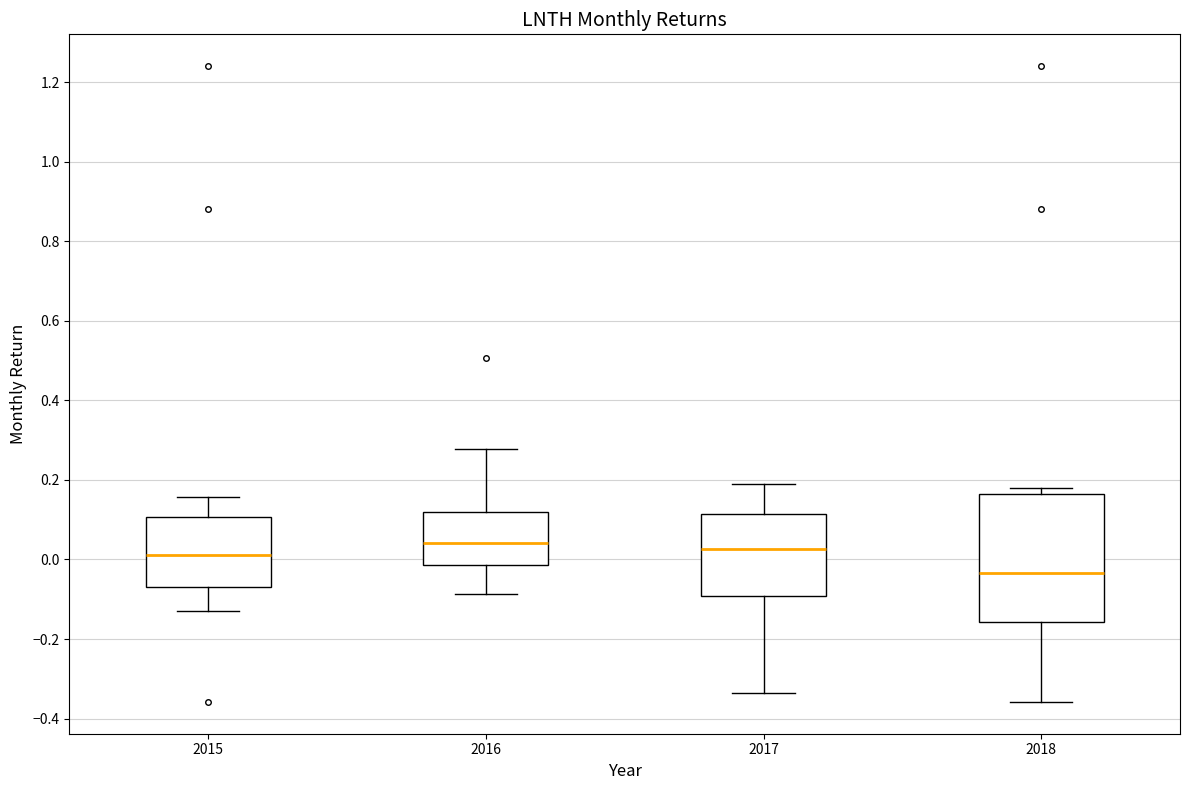

Which box is the tallest, from its lower edge to its upper edge?

2018